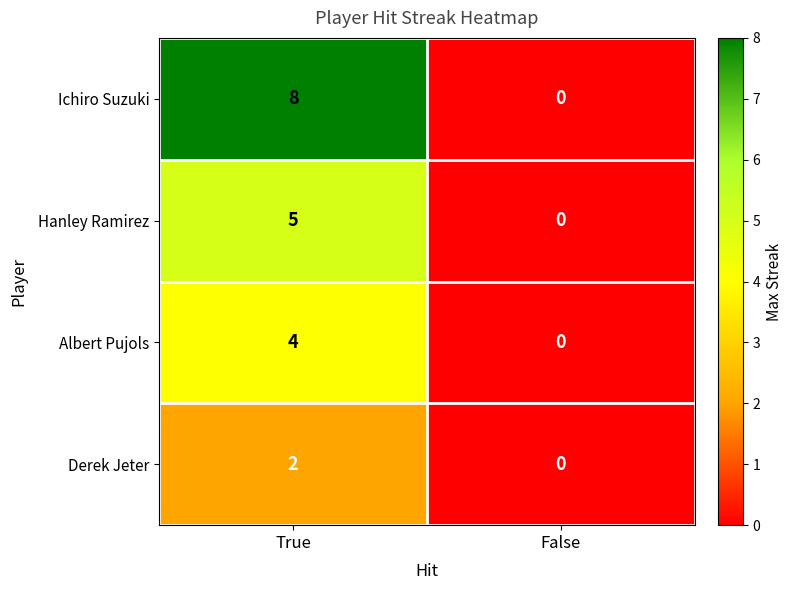

Reading left to right, transcribe all the data shown in this chart.

Ichiro Suzuki: True=8	False=0
Hanley Ramirez: True=5	False=0
Albert Pujols: True=4	False=0
Derek Jeter: True=2	False=0